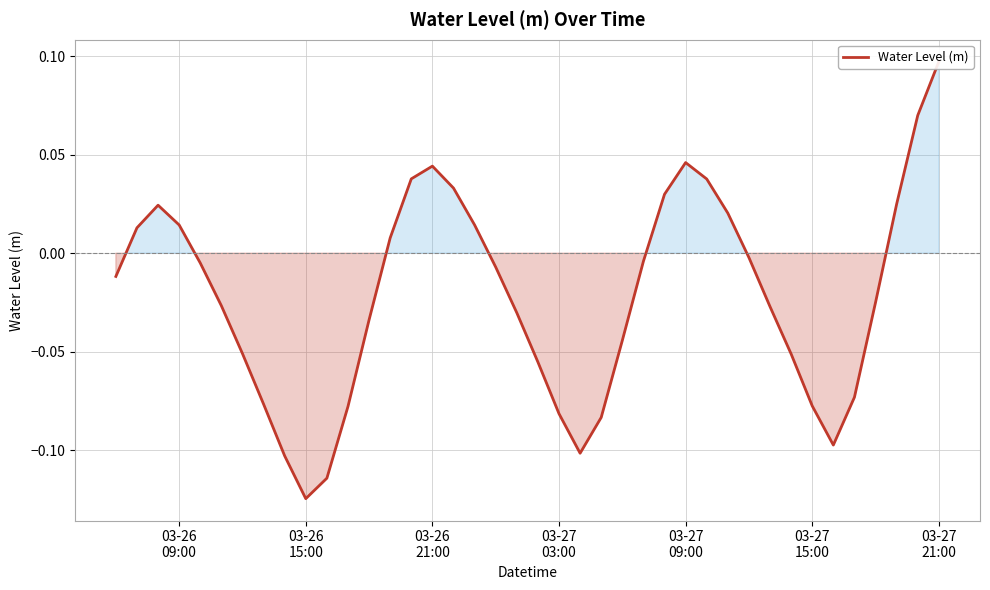

How many interior local valleys (lower than both neighbors) does the data have?

3